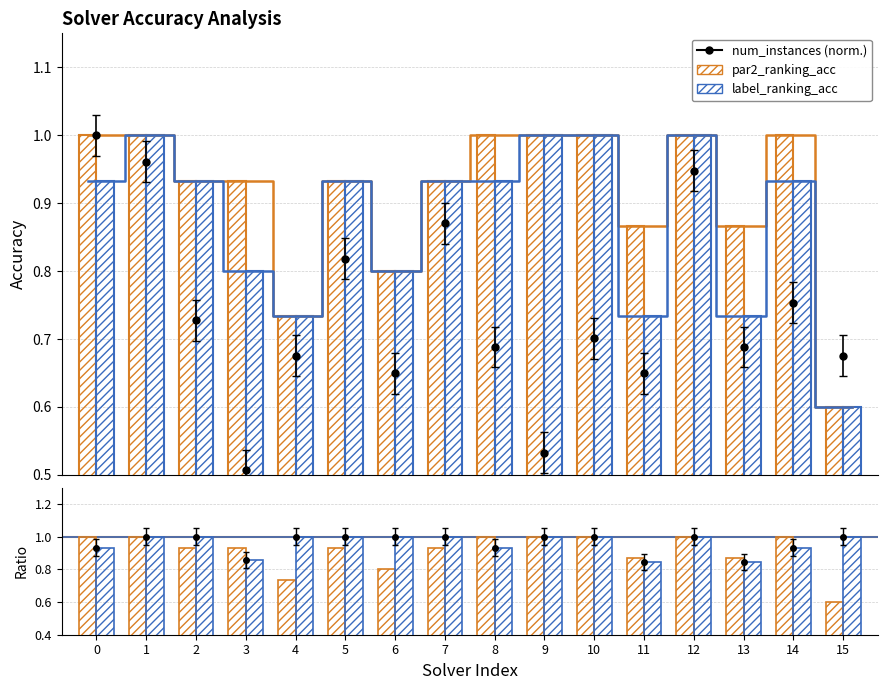

The value of label / par2 ratio at 4 is 1.0. True or false?

True